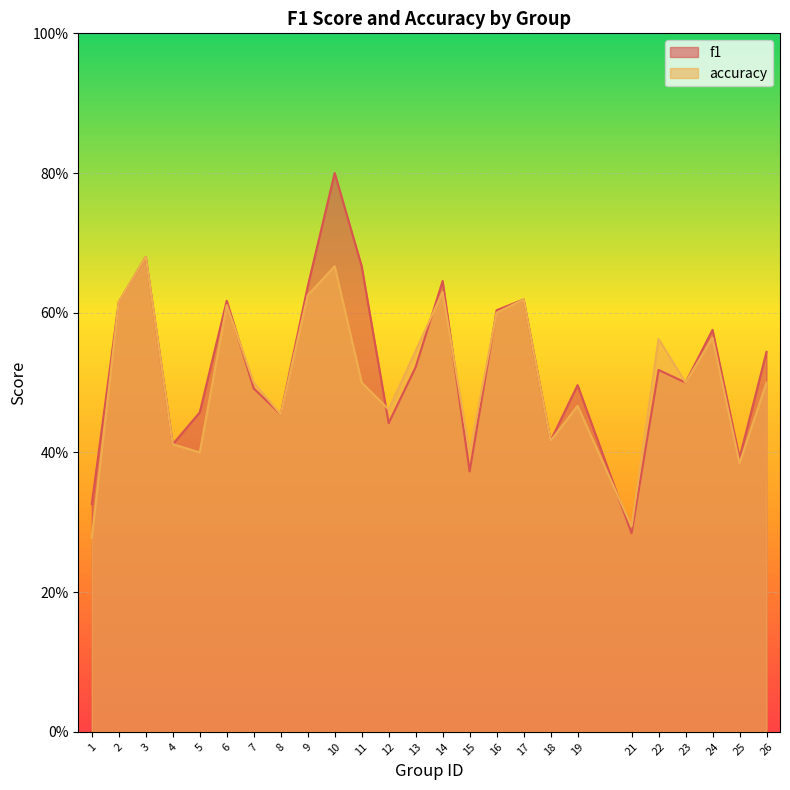

At which label is accuracy closest to 0?

1